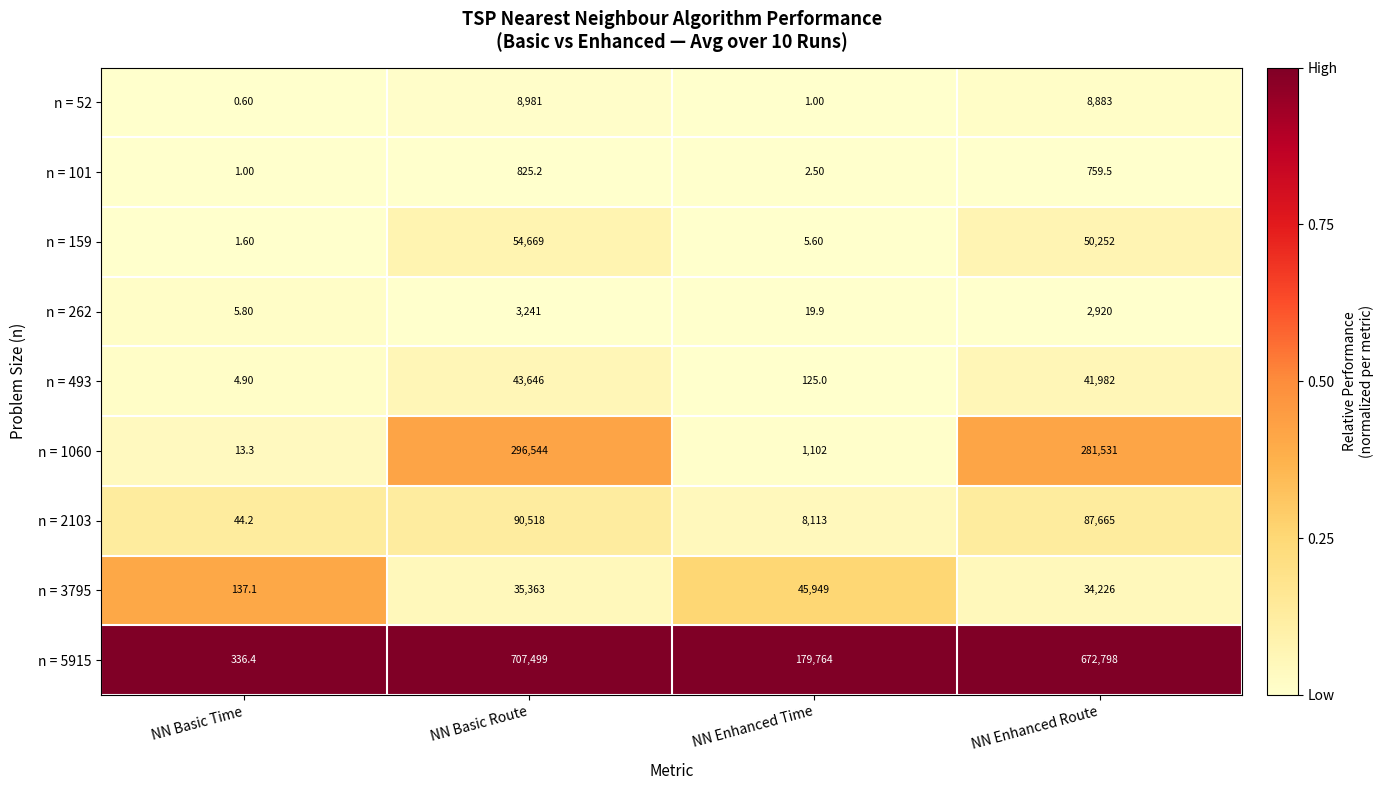

List the labels in order of n = 101 value, largest first.

NN Basic Route, NN Enhanced Route, NN Enhanced Time, NN Basic Time